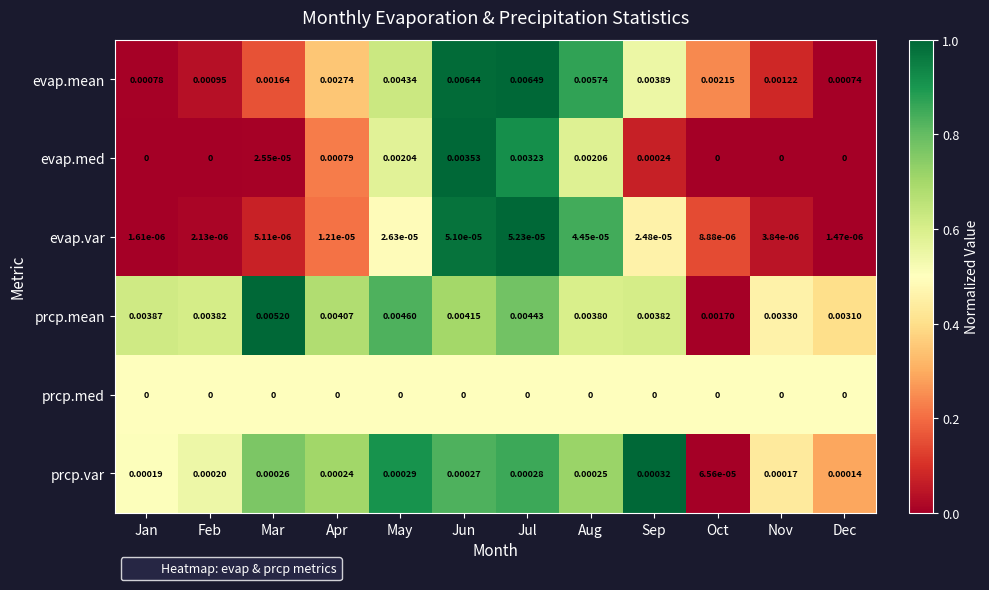

Rank the series by their maximum value, from highest to lowest.

evap.mean, prcp.mean, evap.med, prcp.var, evap.var, prcp.med